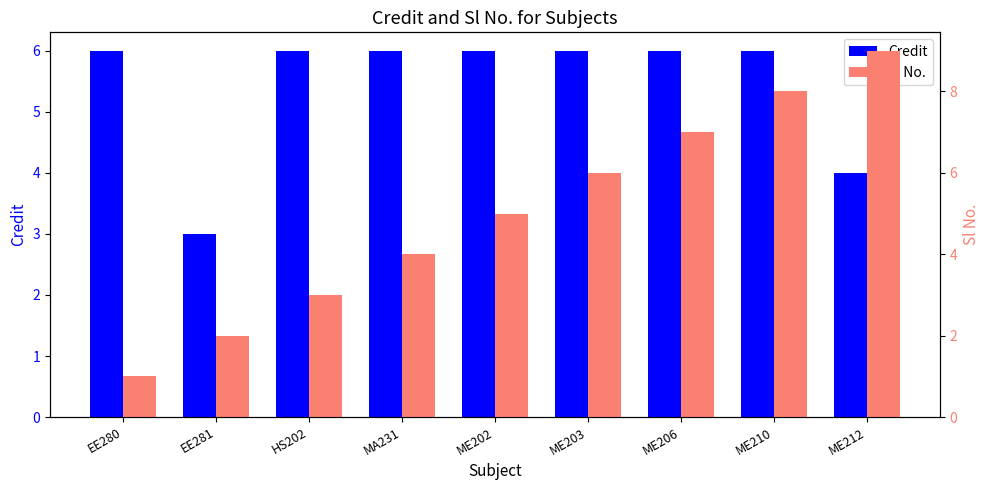

Is the value of Sl No. at EE280 greater than the value of Credit at ME203?

No